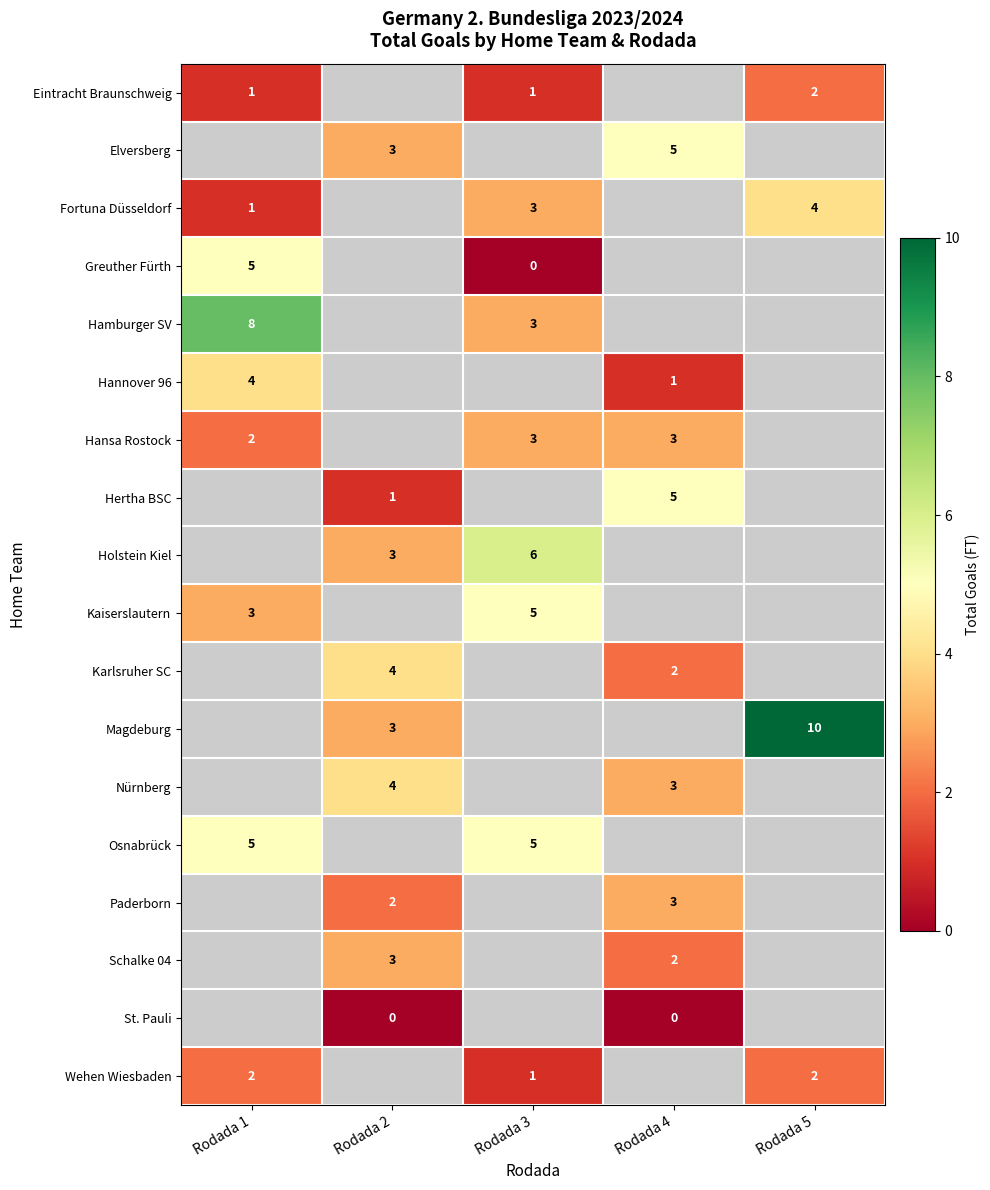

What is the difference between the maximum and minimum values in the row_4 series?

5.0